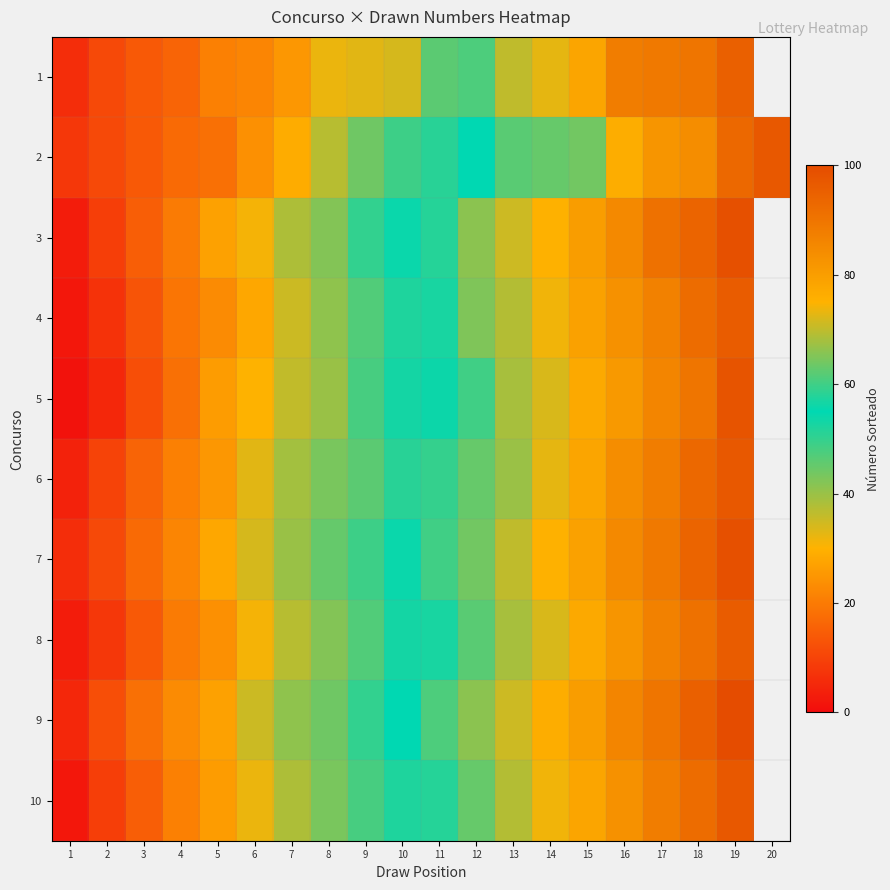

How many data points in 8 are above 57?

8